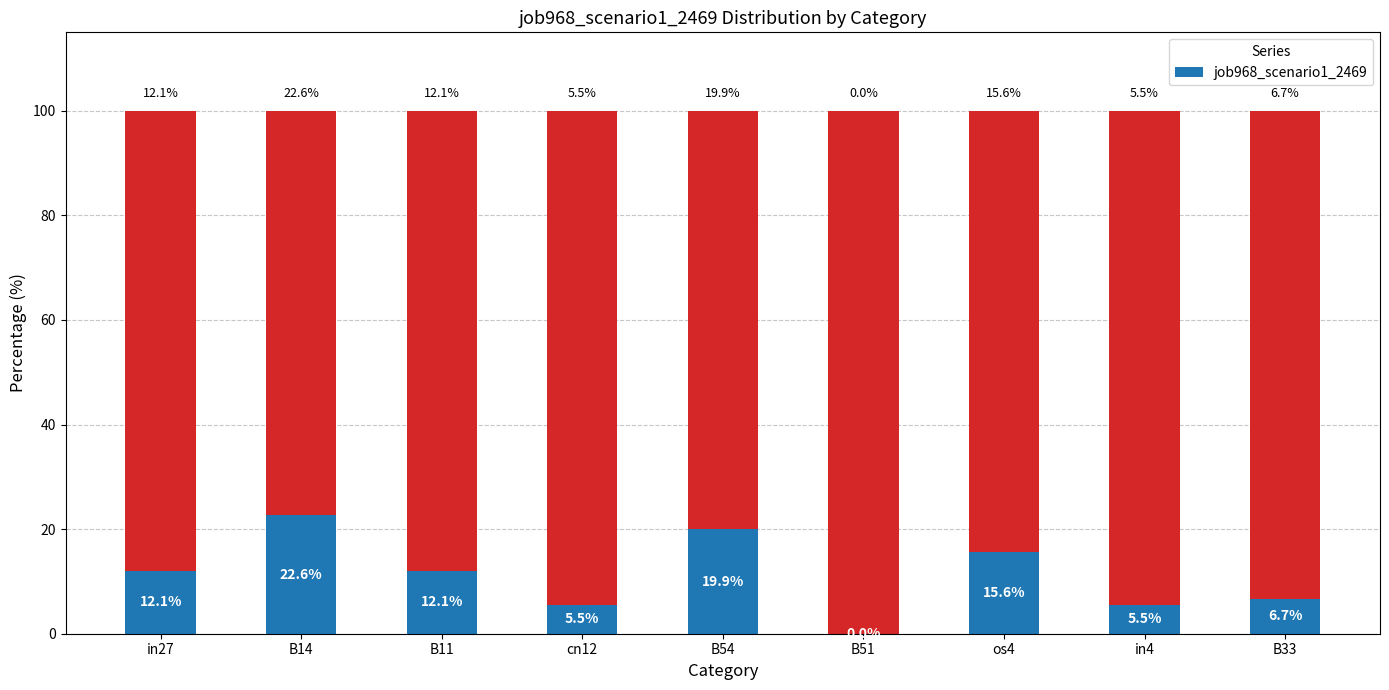

What is the label of the 5th bar from the left?

B54